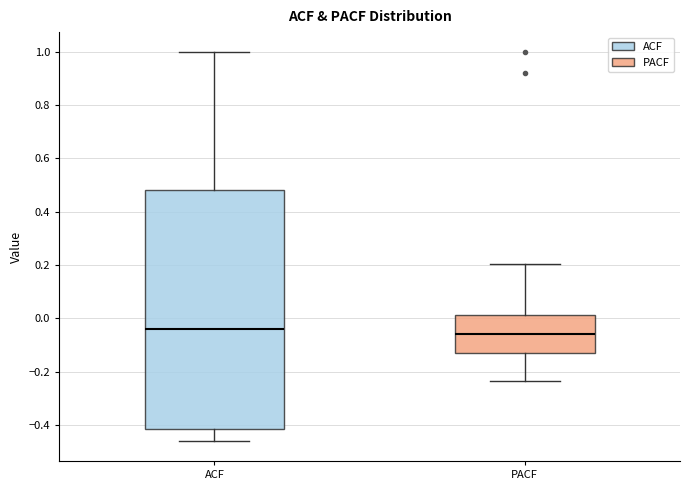

Comparing the boxes themselves (not the whiskers), which one is the tallest?

ACF